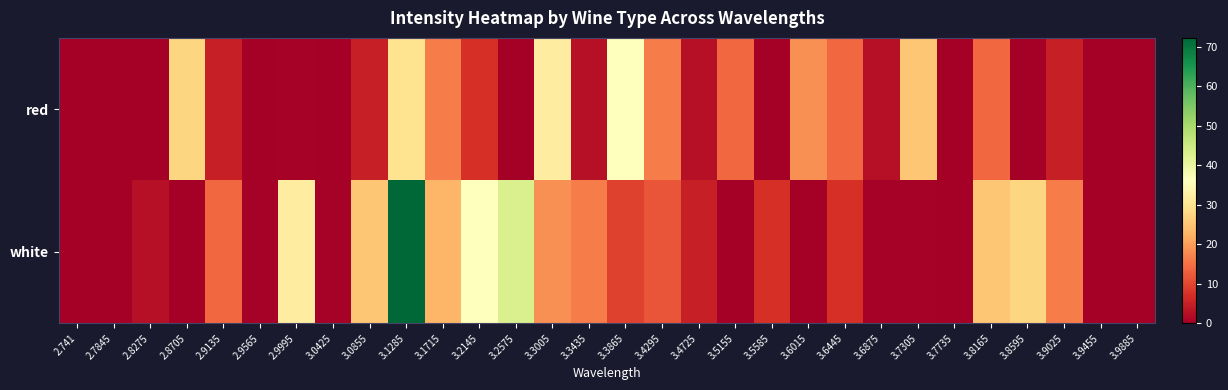

Reading right to left, extract all data points from this chart.

red: 3.9885=0.0	3.9455=0.0	3.9025=5.0	3.8595=0.0	3.8165=14.0	3.7735=0.0	3.7305=25.2	3.6875=2.8	3.6445=14.0	3.6015=18.5	3.5585=0.0	3.5155=14.0	3.4725=2.8	3.4295=16.2	3.3865=36.4	3.3435=2.8	3.3005=31.9	3.2575=0.0	3.2145=7.2	3.1715=16.2	3.1285=29.7	3.0855=5.0	3.0425=0.0	2.9995=0.5	2.9565=0.0	2.9135=5.0	2.8705=27.4	2.8275=0.0	2.7845=0.0	2.741=0.0
white: 3.9885=0.0	3.9455=0.0	3.9025=16.2	3.8595=27.4	3.8165=25.2	3.7735=0.0	3.7305=0.5	3.6875=0.5	3.6445=7.2	3.6015=0.0	3.5585=7.2	3.5155=0.0	3.4725=5.0	3.4295=11.7	3.3865=9.5	3.3435=16.2	3.3005=18.5	3.2575=43.1	3.2145=36.4	3.1715=22.9	3.1285=72.3	3.0855=25.2	3.0425=0.5	2.9995=31.9	2.9565=0.5	2.9135=14.0	2.8705=0.0	2.8275=2.8	2.7845=0.0	2.741=0.0